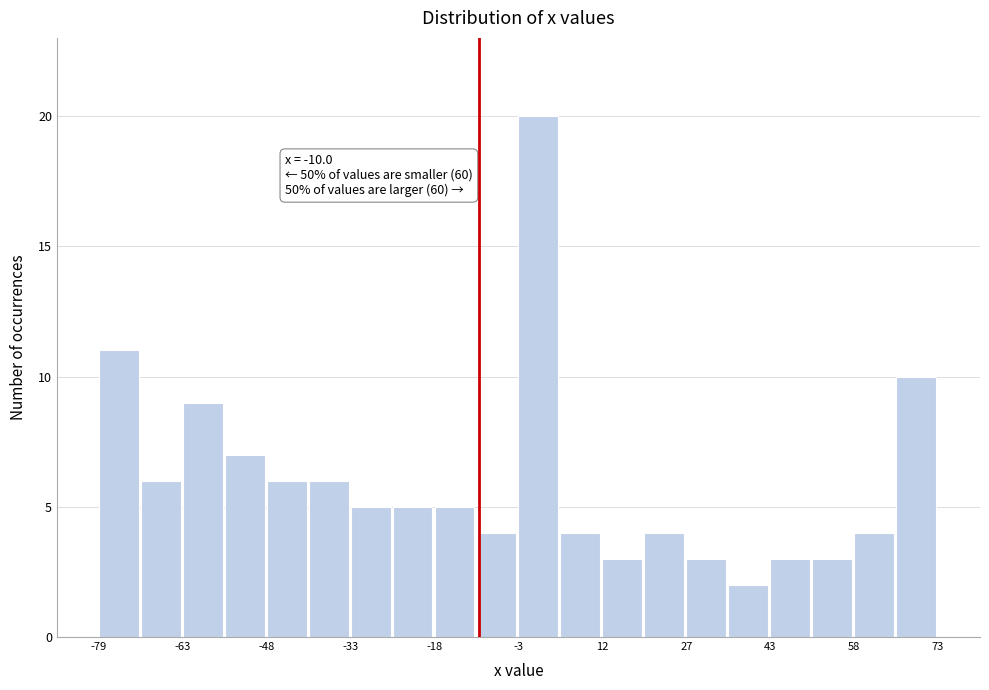

Read against the x-axis, roughly where is the centre of the tallest bar?

0